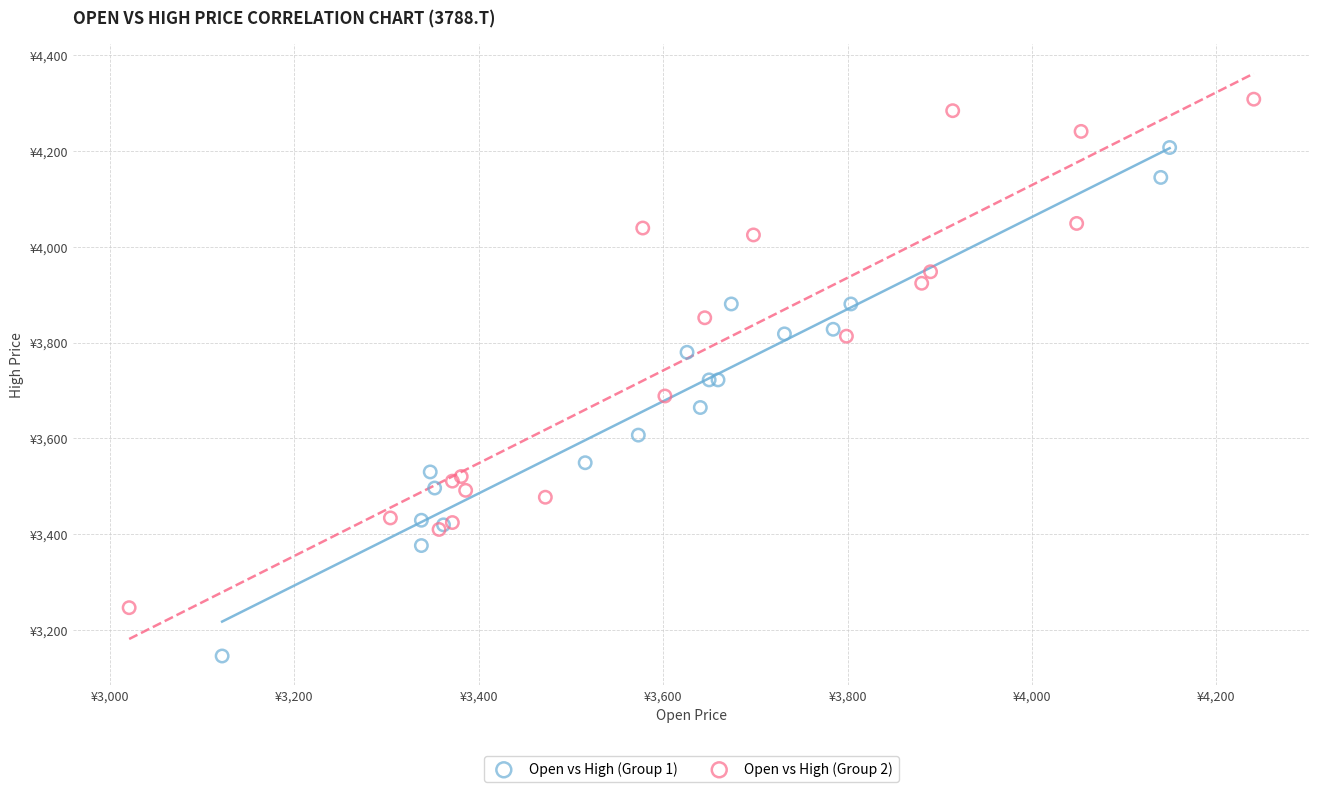

Which series reaches the minimum Y coordinate?

Open vs High (Group 1)